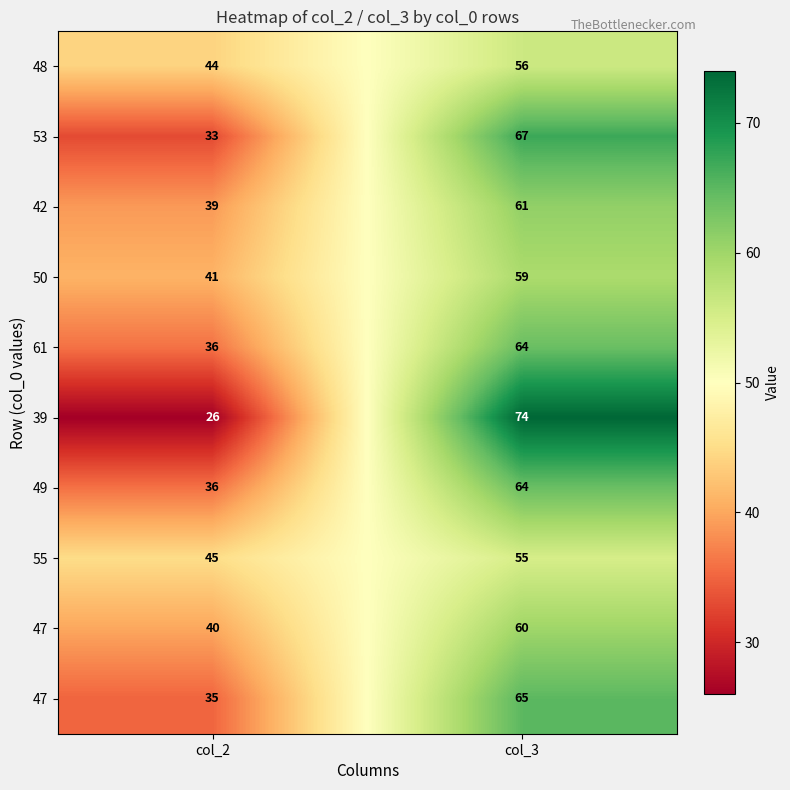

What is the spread (max minus min) of values at col_3?

19